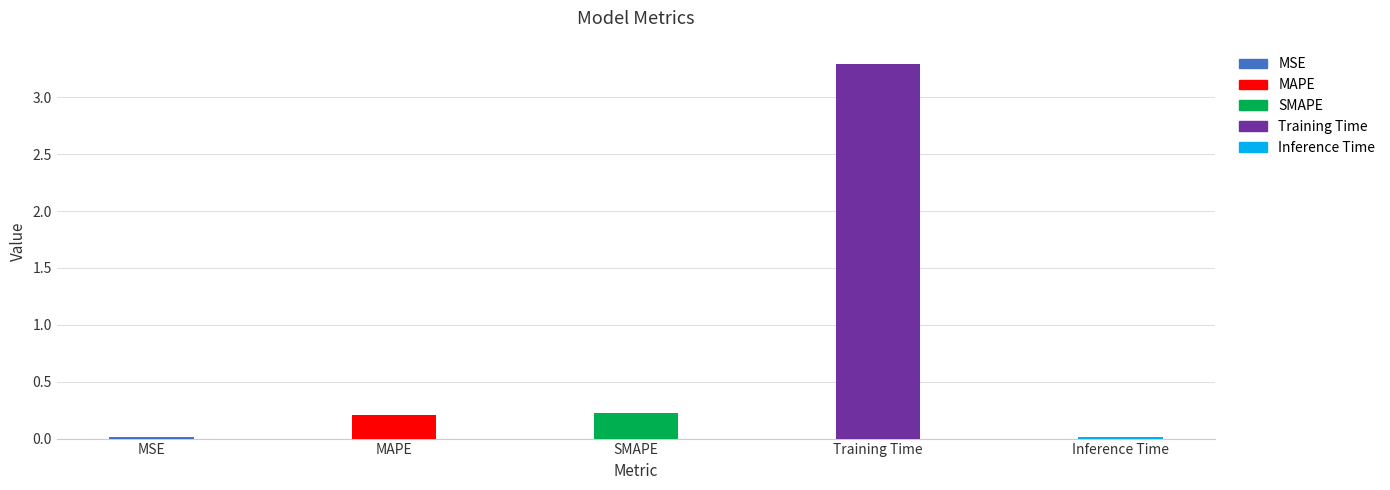

What is the difference between the values at Inference Time and MAPE?

0.2